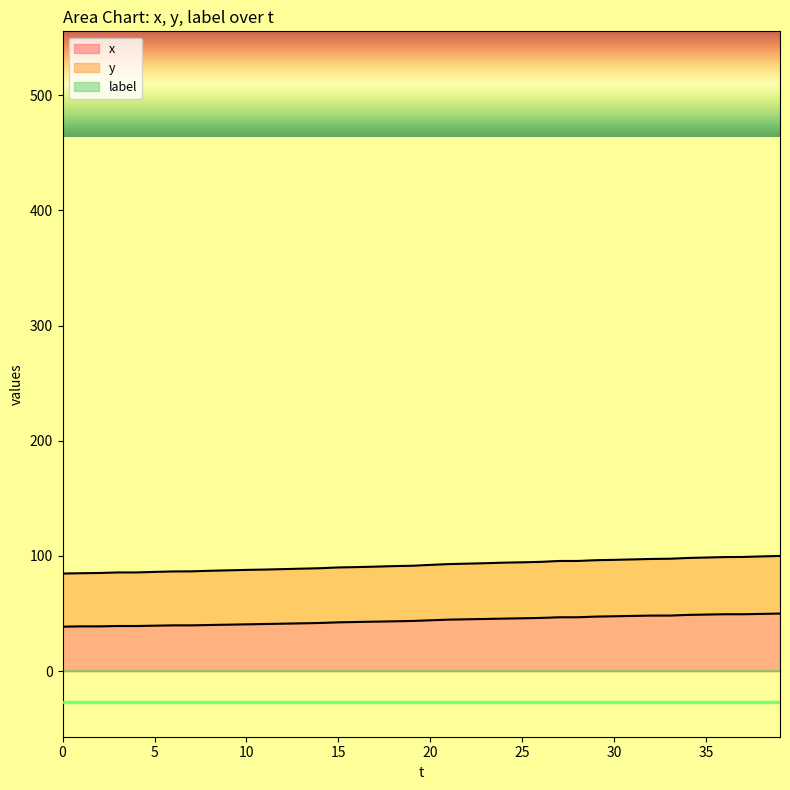

True or false: x and y cross at least once.

False